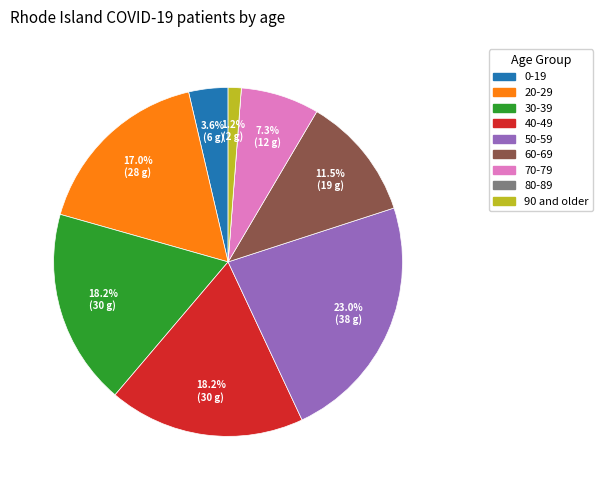

To the nearest percent, what is the difference between the 30-39 and 20-29 slice percentages?

1%